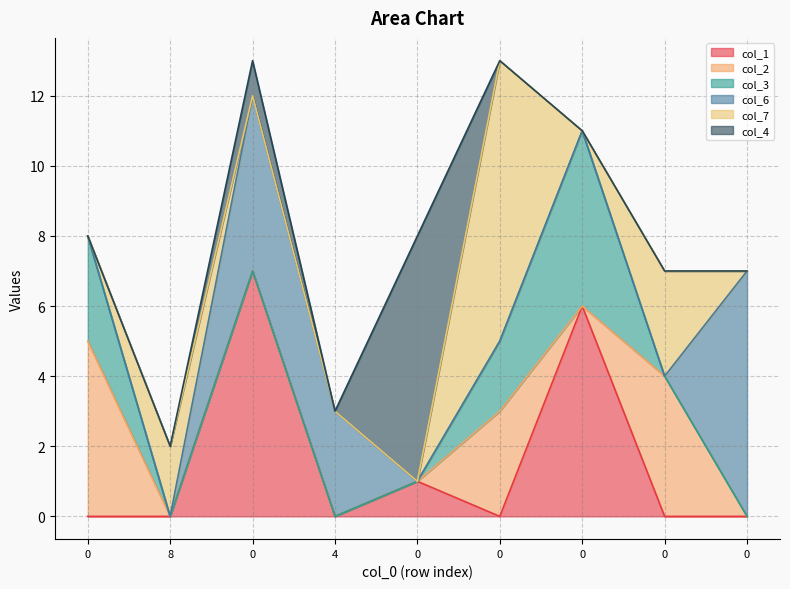

Reading left to right, list all the values displayed in this chart.

col_1: 0=0	8=0	0=7	4=0	0=1	0=0	0=6	0=0	0=0
col_2: 0=5	8=0	0=0	4=0	0=0	0=3	0=0	0=4	0=0
col_3: 0=3	8=0	0=0	4=0	0=0	0=2	0=5	0=0	0=0
col_6: 0=0	8=0	0=5	4=3	0=0	0=0	0=0	0=0	0=7
col_7: 0=0	8=2	0=0	4=0	0=0	0=8	0=0	0=3	0=0
col_4: 0=0	8=0	0=1	4=0	0=7	0=0	0=0	0=0	0=0